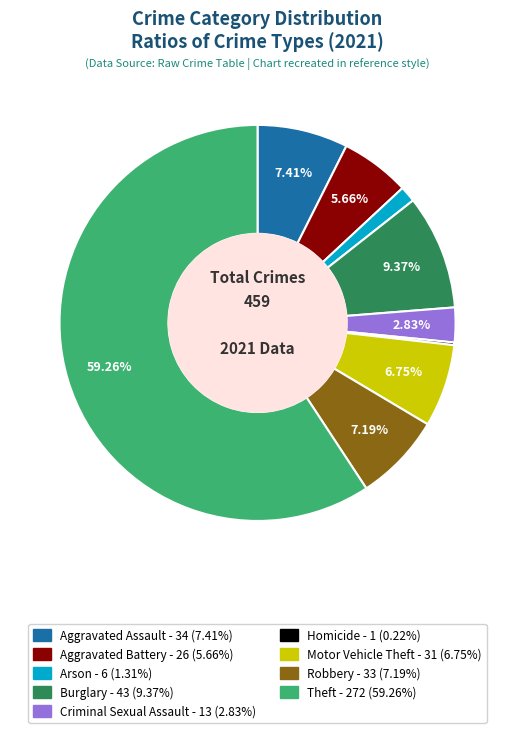

Combined, do Motor Vehicle Theft and Aggravated Assault account for over 50%?

No